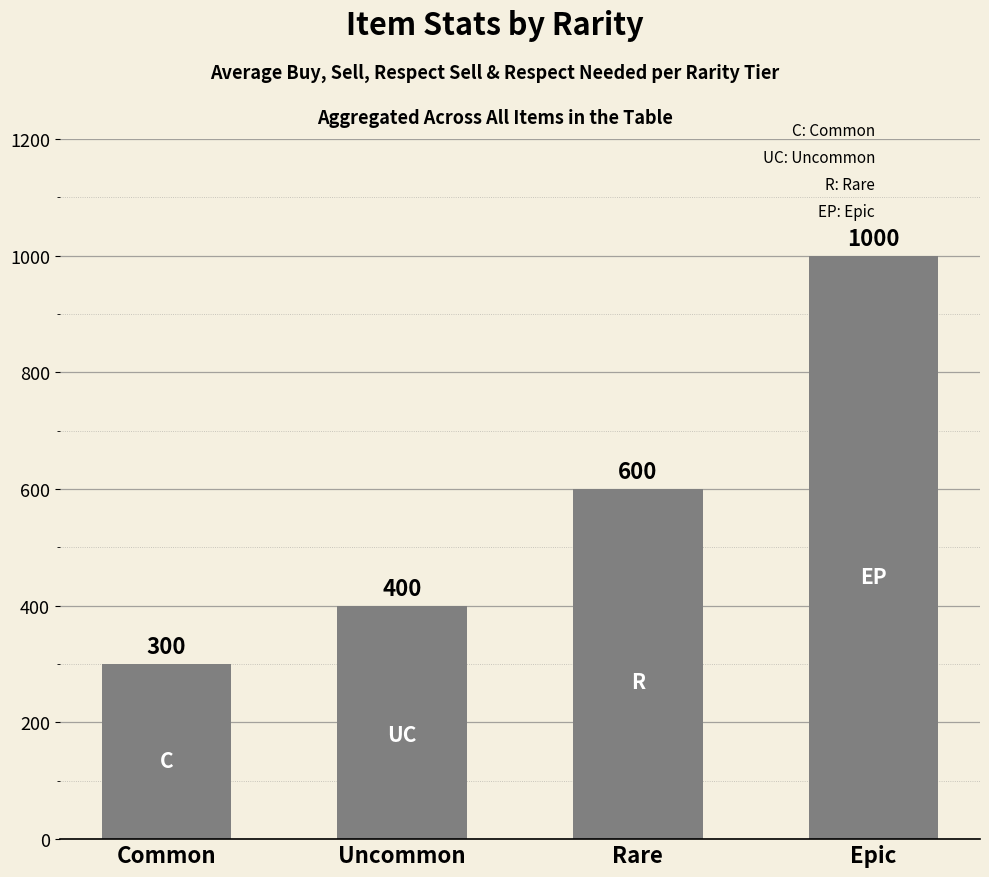

What is the change in value from Uncommon to Epic?

+600